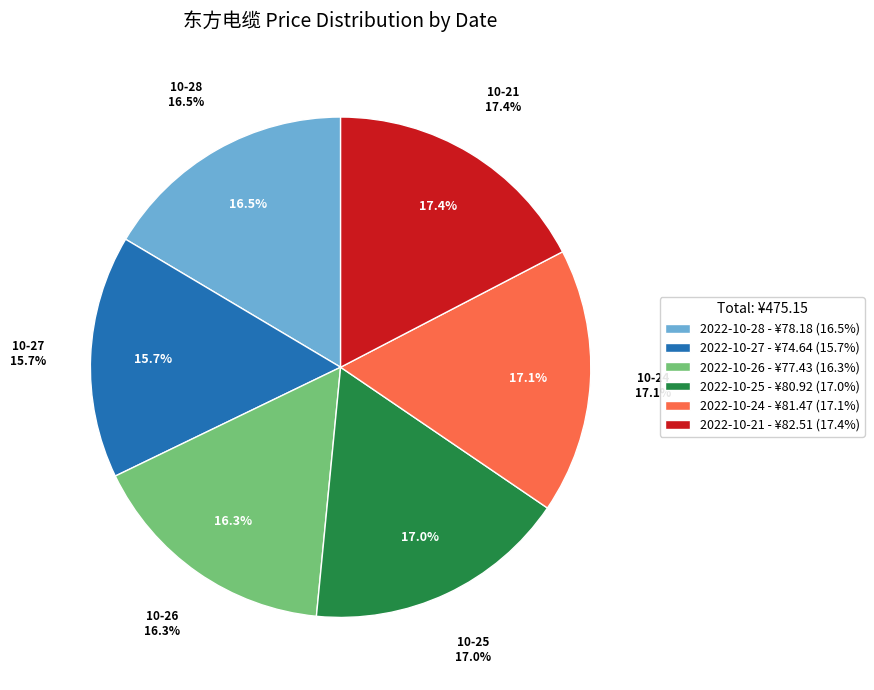

How much of the chart is everything except 2022-10-21?

82.6%